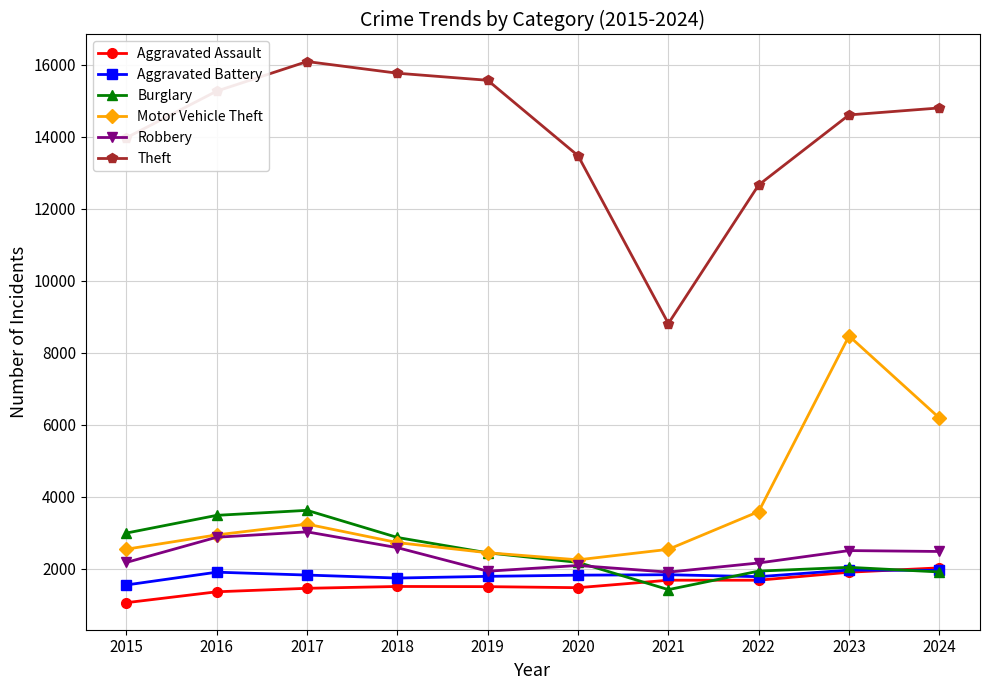

Is it true that Motor Vehicle Theft equals 1359 at 2024?

False